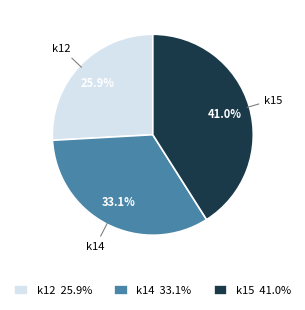

What is the ratio of the value at k12 25.9% to the value at k14 33.1%?

0.8